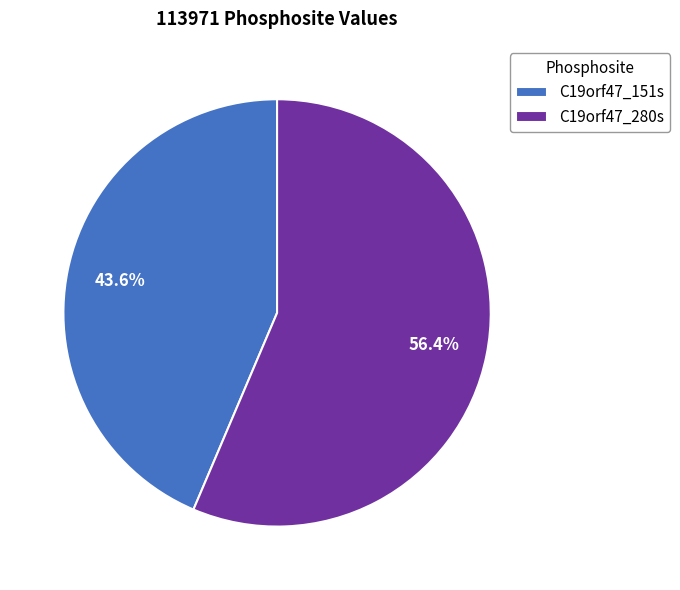

What percentage is the C19orf47_151s slice, to the nearest percent?

44%